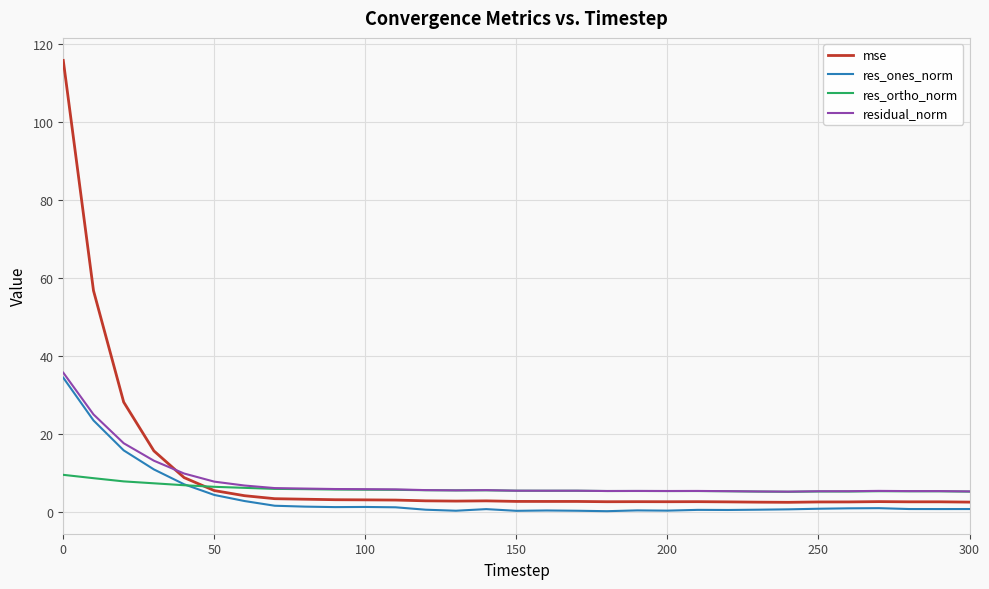

What is the highest value of the res_ortho_norm series?

9.5